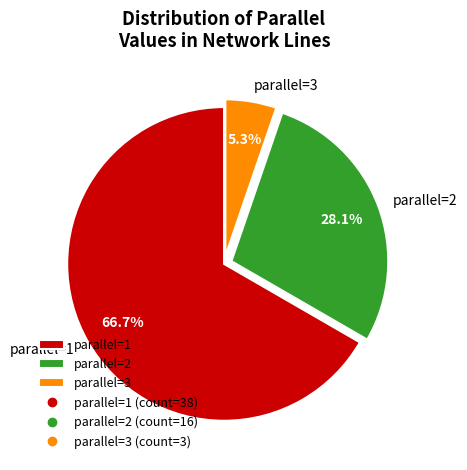

What is the total percentage of parallel=3 and parallel=1?

71.9%